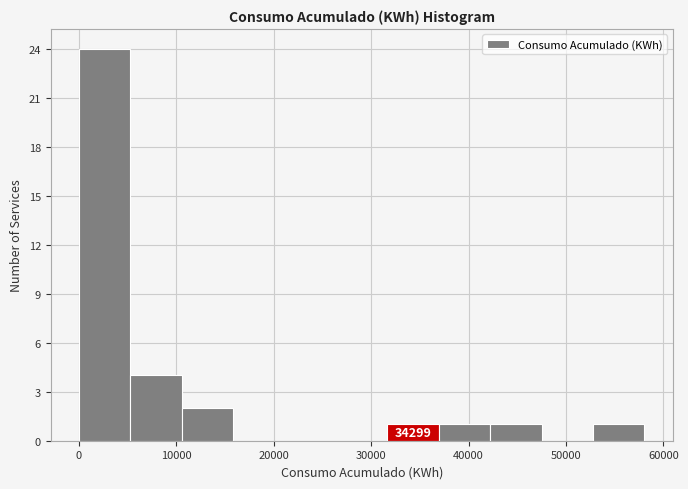

Which range on the x-axis has the tallest bar?

0 to 5000